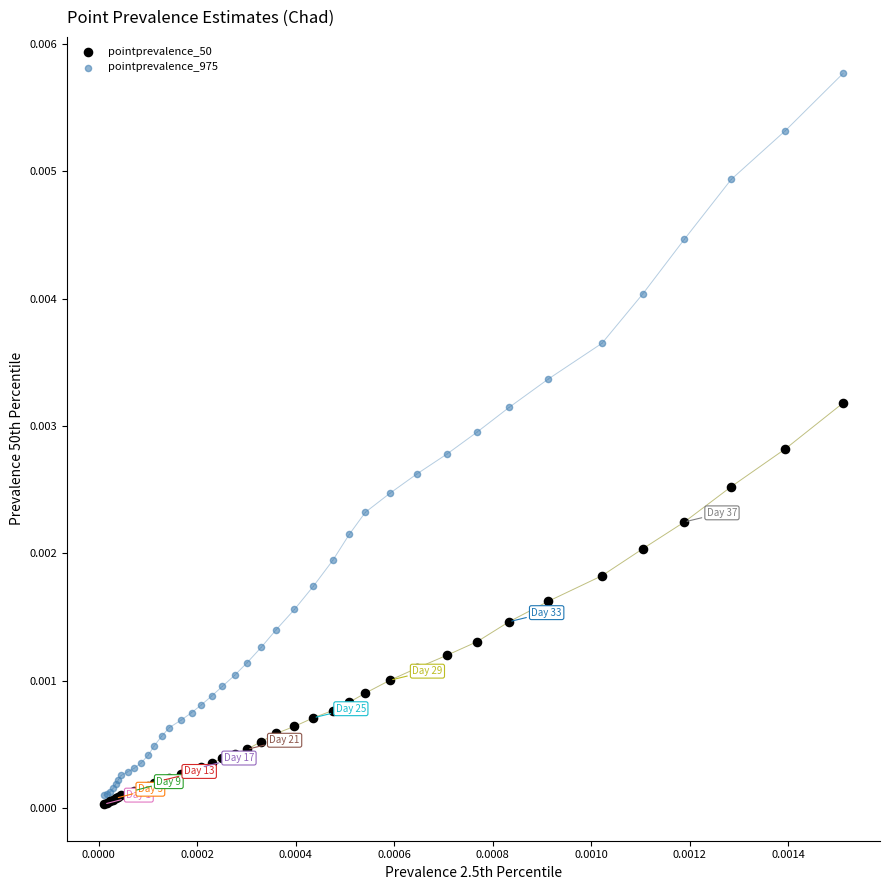

Which series has the largest Y range (max minus min)?

pointprevalence_975